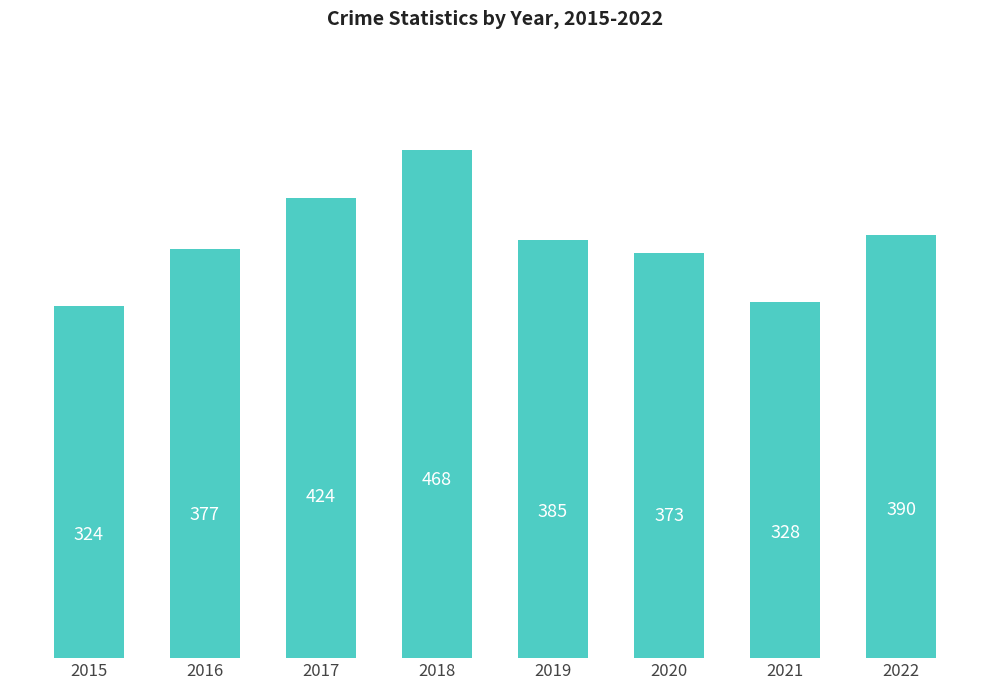

How many categories are shown in the chart?

8